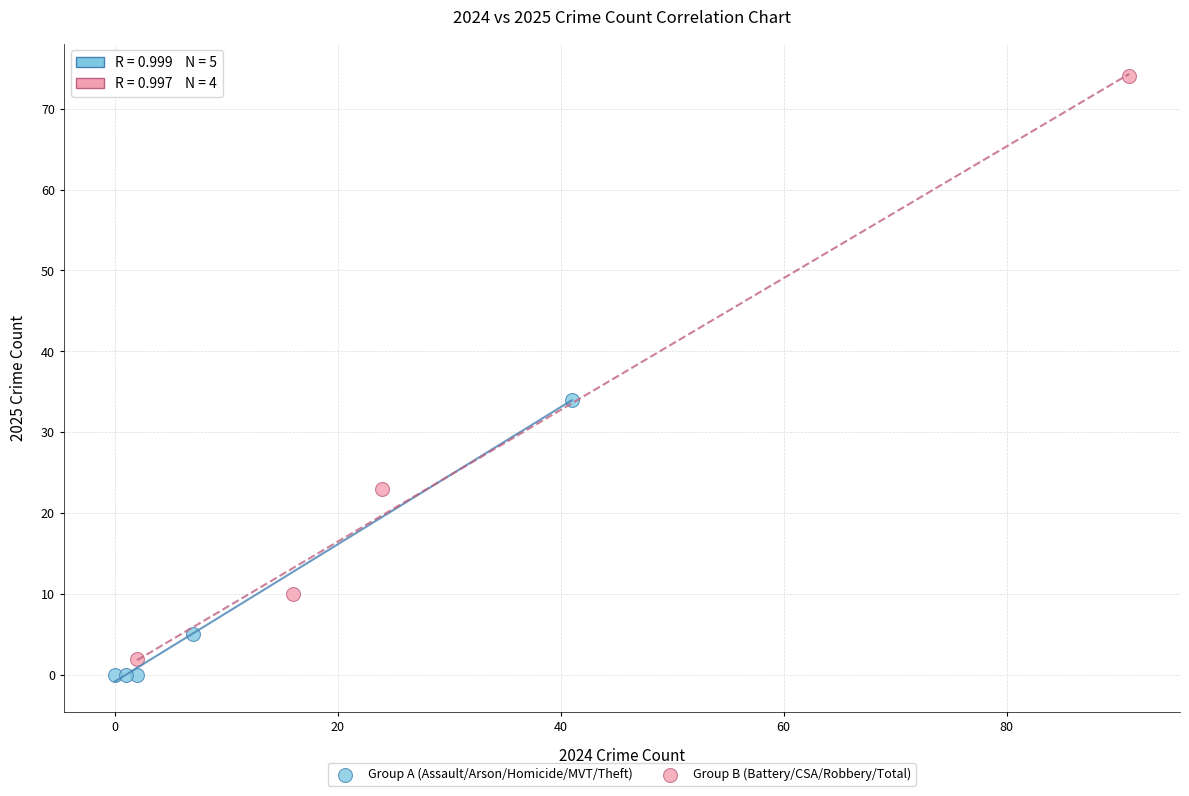

Which series reaches the maximum Y coordinate?

Group B (Battery/CSA/Robbery/Total)